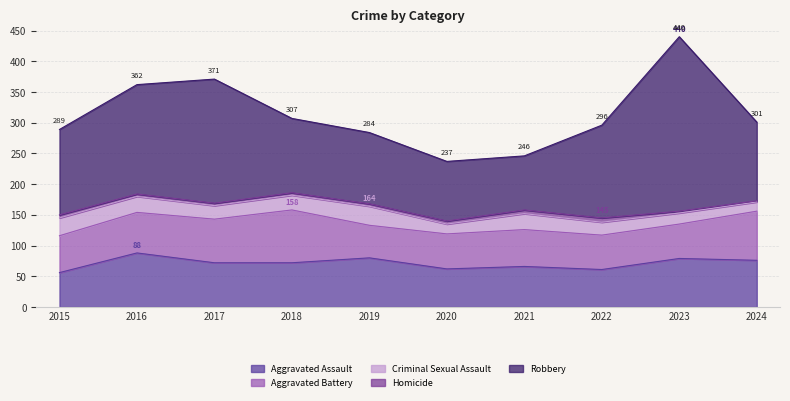

True or false: Robbery has a value of 172 at 2019.

False